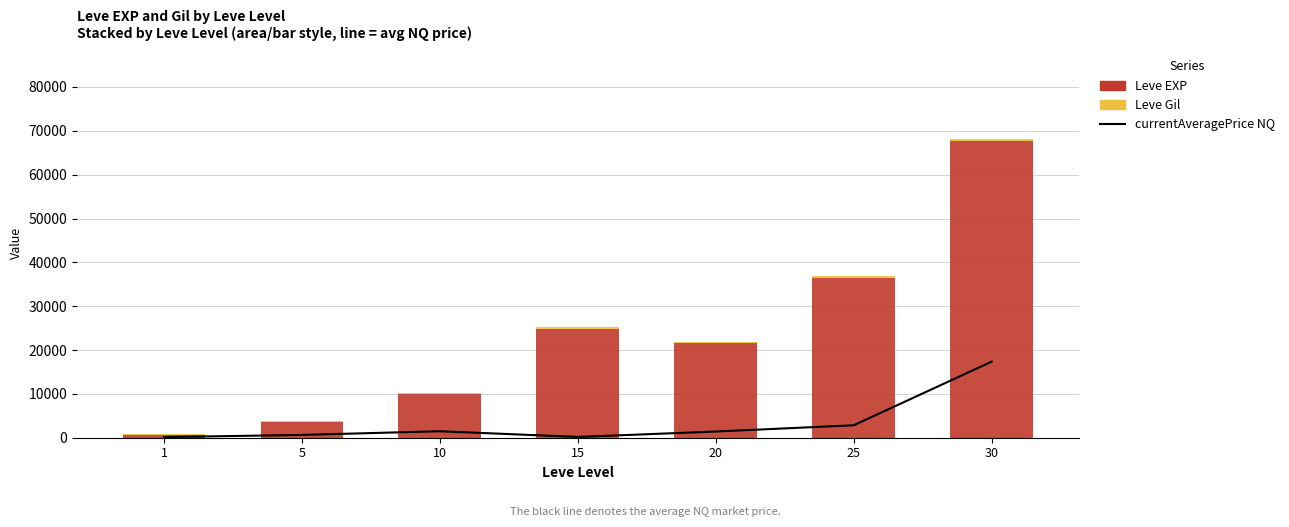

What is the value of the Leve EXP bar at the 3rd from the left?

9990.0